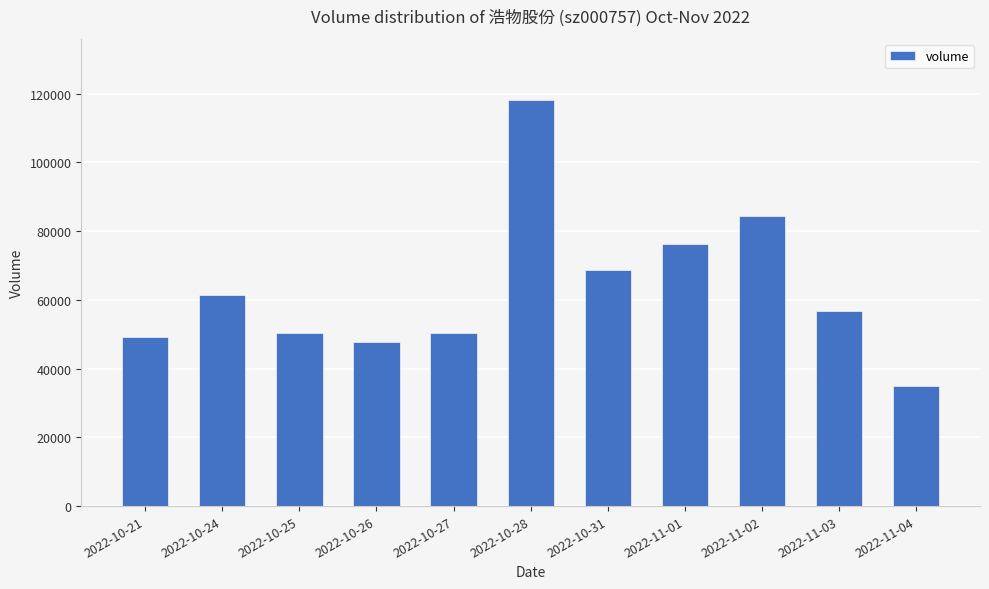

What is the value of the 5th bar from the left?

50401